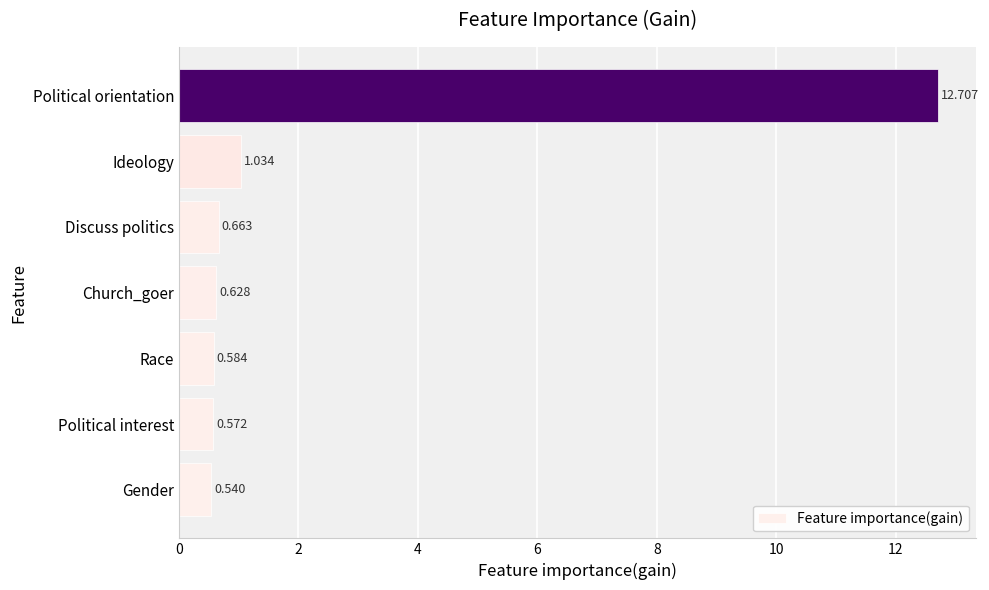

How many bars are there in total?

7